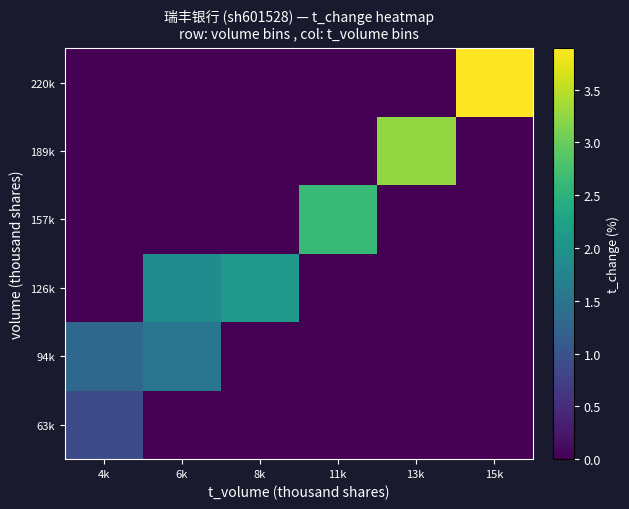

At 11k, list the series in order from smallest to largest.

63k, 94k, 126k, 189k, 220k, 157k